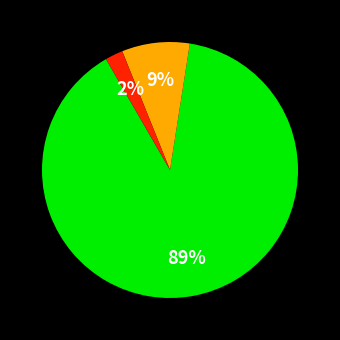

Does any single category account for the majority?

Yes